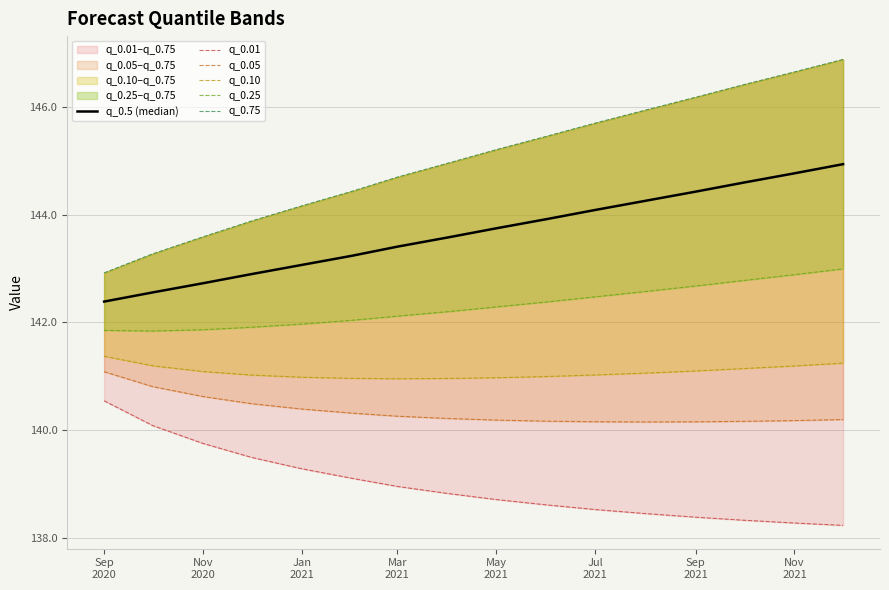

How many data points in q_0.10 are less than 141?

6